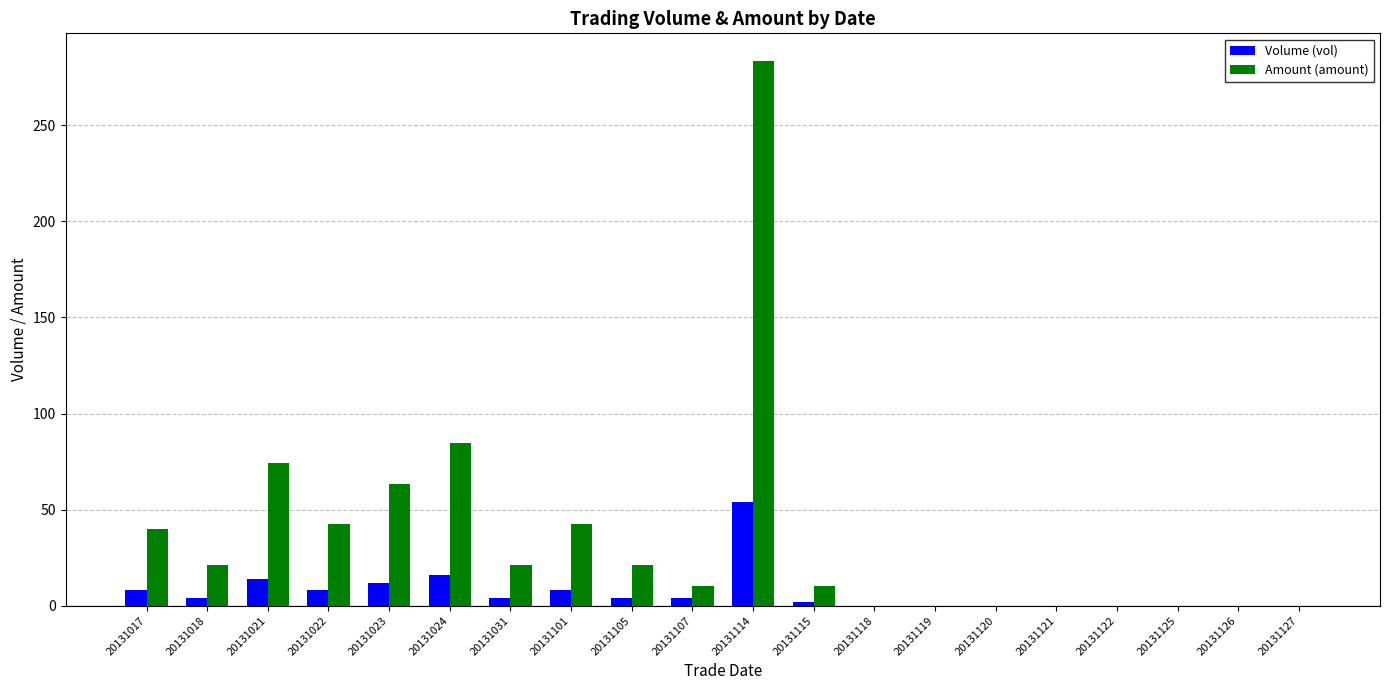

The value of Amount (amount) at 20131021 is 74.2. True or false?

True